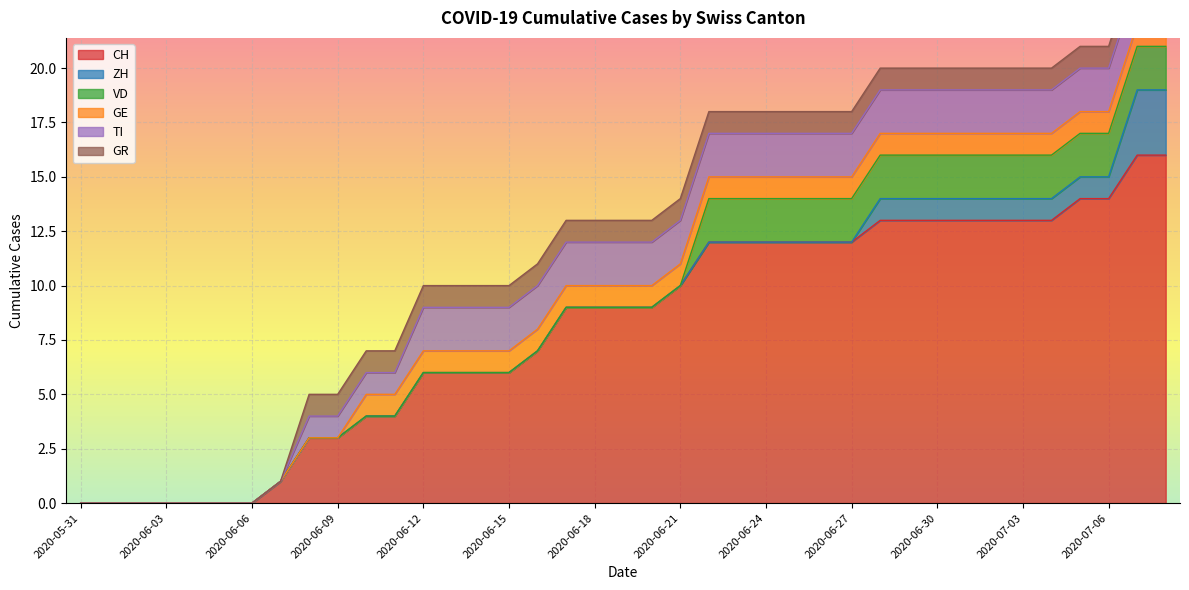

Reading left to right, list all the values displayed in this chart.

CH: 0	0	0	0	0	0	0	1	3	3	4	4	6	6	6	6	7	9	9	9	9	10	12	12	12	12	12	12	13	13	13	13	13	13	13	14	14	16	16
ZH: 0	0	0	0	0	0	0	0	0	0	0	0	0	0	0	0	0	0	0	0	0	0	0	0	0	0	0	0	1	1	1	1	1	1	1	1	1	3	3
VD: 0	0	0	0	0	0	0	0	0	0	0	0	0	0	0	0	0	0	0	0	0	0	2	2	2	2	2	2	2	2	2	2	2	2	2	2	2	2	2
GE: 0	0	0	0	0	0	0	0	0	0	1	1	1	1	1	1	1	1	1	1	1	1	1	1	1	1	1	1	1	1	1	1	1	1	1	1	1	1	1
TI: 0	0	0	0	0	0	0	0	1	1	1	1	2	2	2	2	2	2	2	2	2	2	2	2	2	2	2	2	2	2	2	2	2	2	2	2	2	2	2
GR: 0	0	0	0	0	0	0	0	1	1	1	1	1	1	1	1	1	1	1	1	1	1	1	1	1	1	1	1	1	1	1	1	1	1	1	1	1	1	1